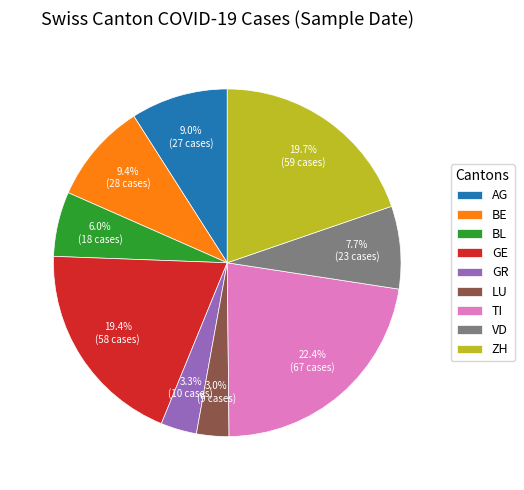

Which category has the biggest portion of the pie?

TI